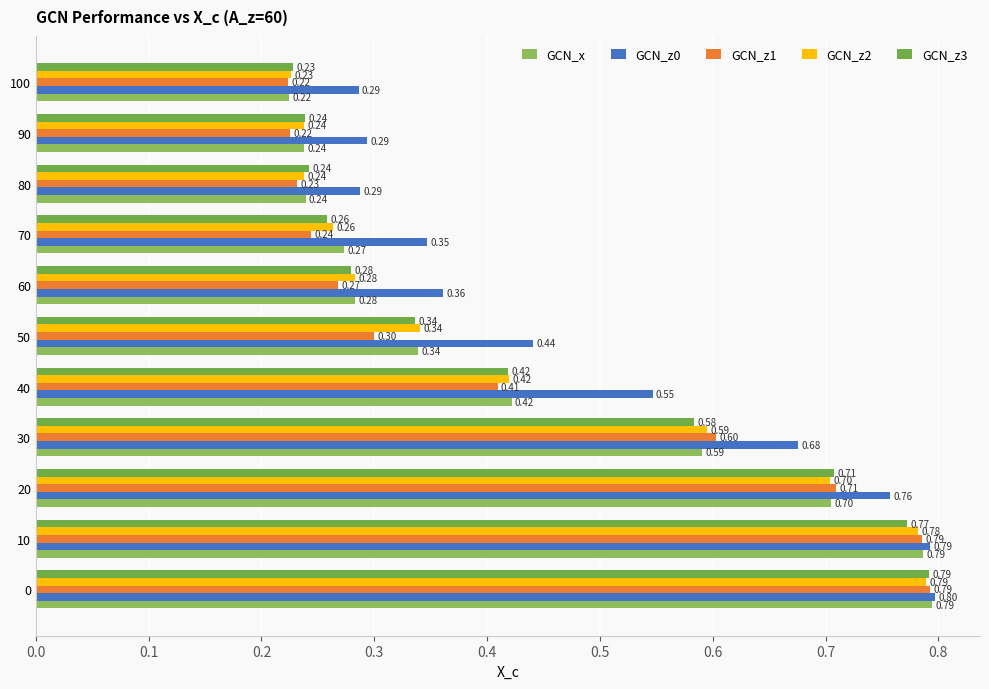

What are all the series names shown in the legend?

GCN_x, GCN_z0, GCN_z1, GCN_z2, GCN_z3